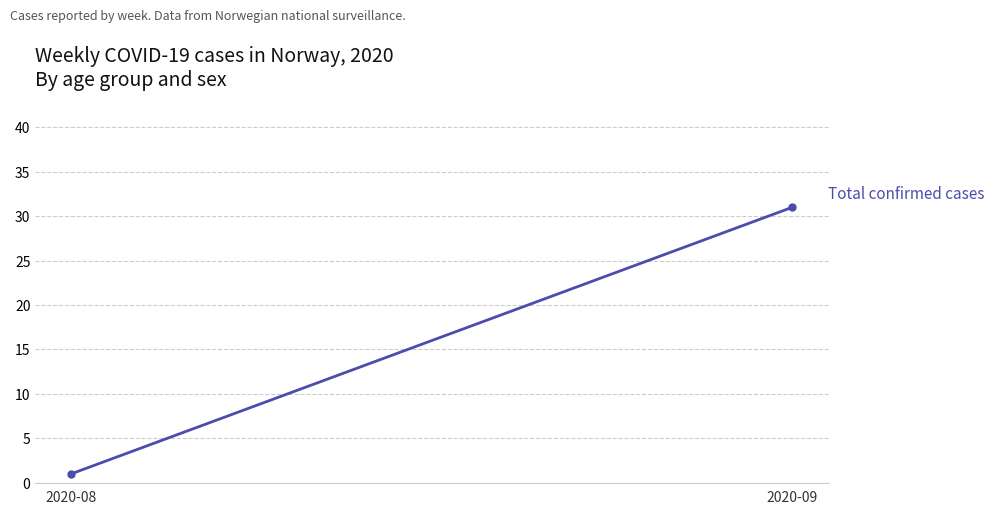

What is the average value?

16